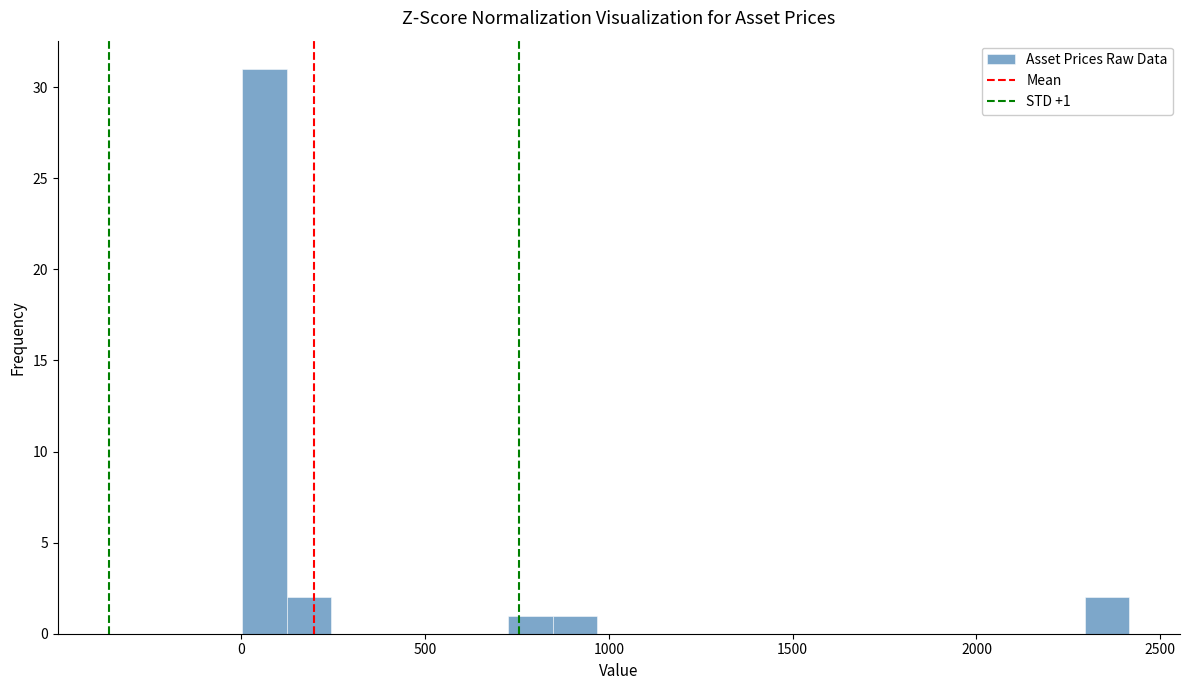

Around what value on the x-axis is the tallest bar? Give the approximate position of its centre, as read against the axis.

50